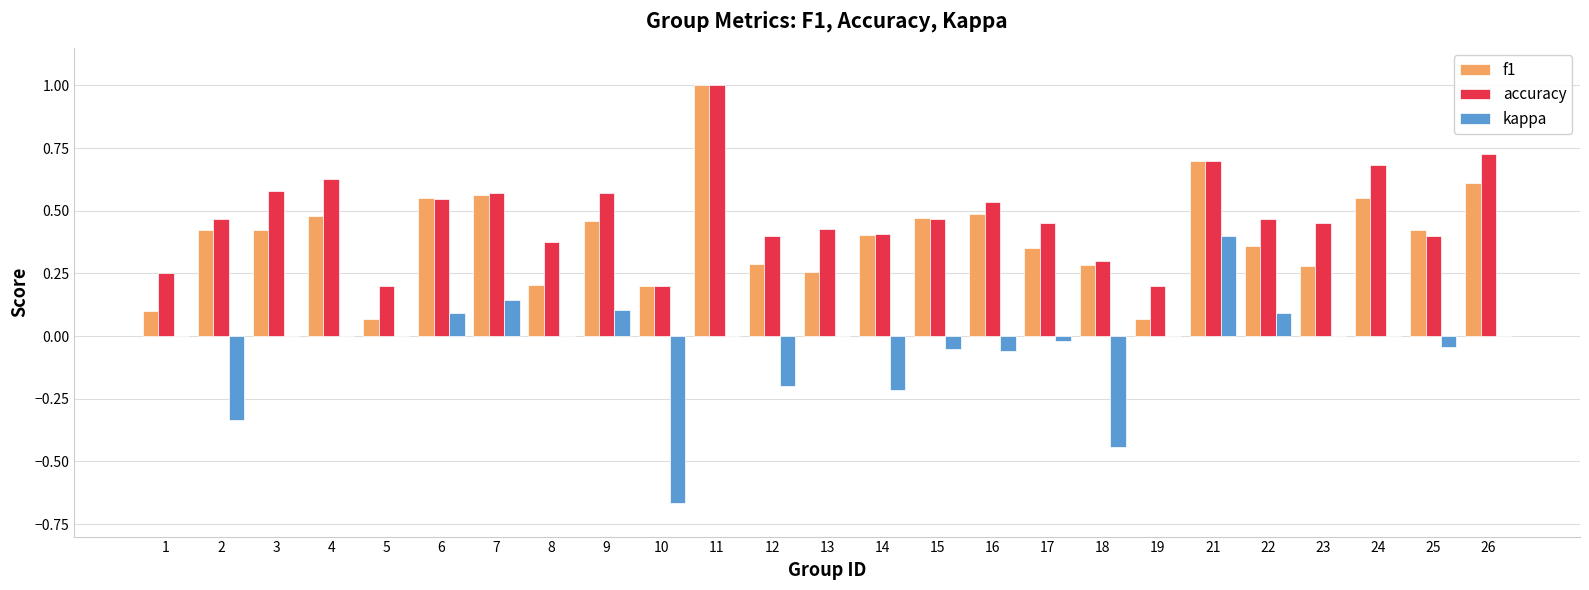

Between 12 and 25, which series saw the biggest shift?

kappa